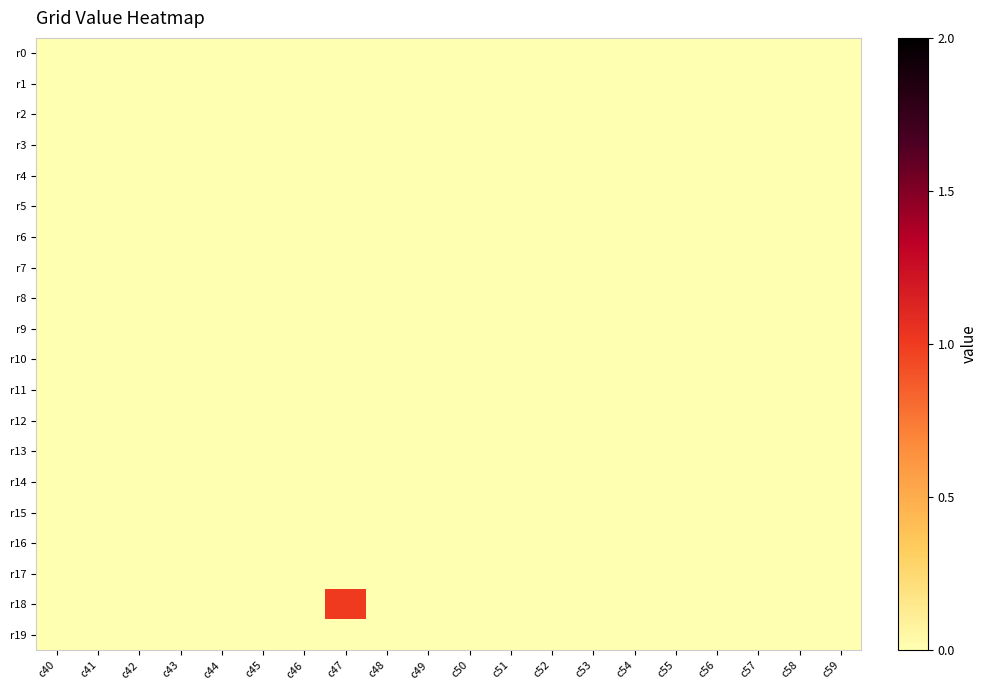

Rank the series by their maximum value, from highest to lowest.

r18, r0, r1, r2, r3, r4, r5, r6, r7, r8, r9, r10, r11, r12, r13, r14, r15, r16, r17, r19